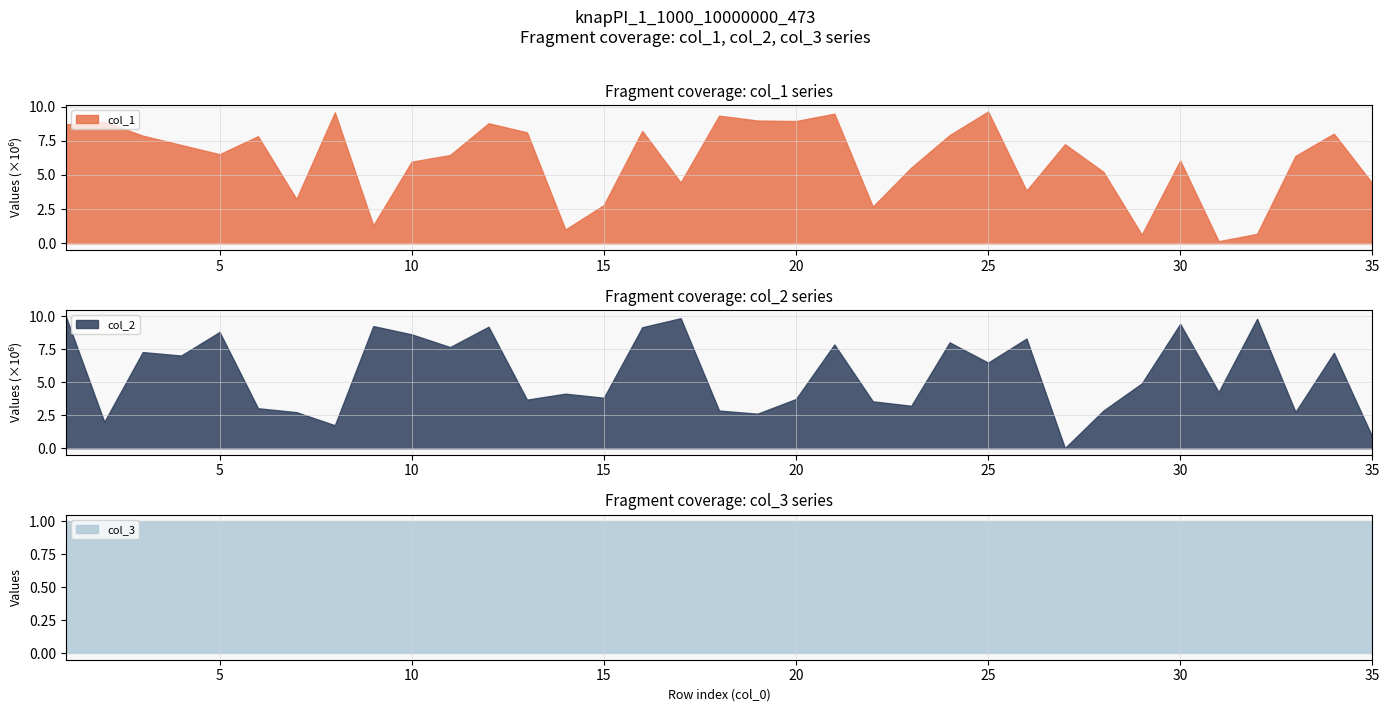

Between 16 and 9, which is larger?

16